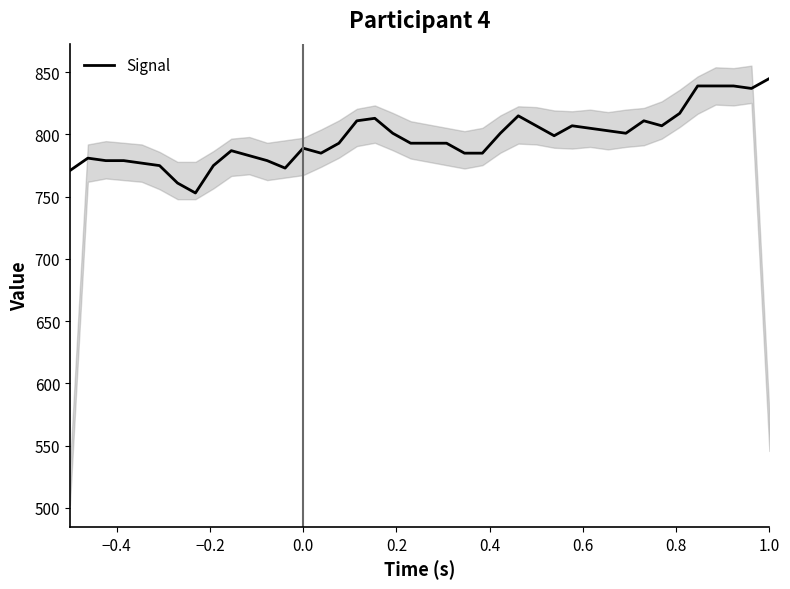

What is the highest value of the Signal series?

845